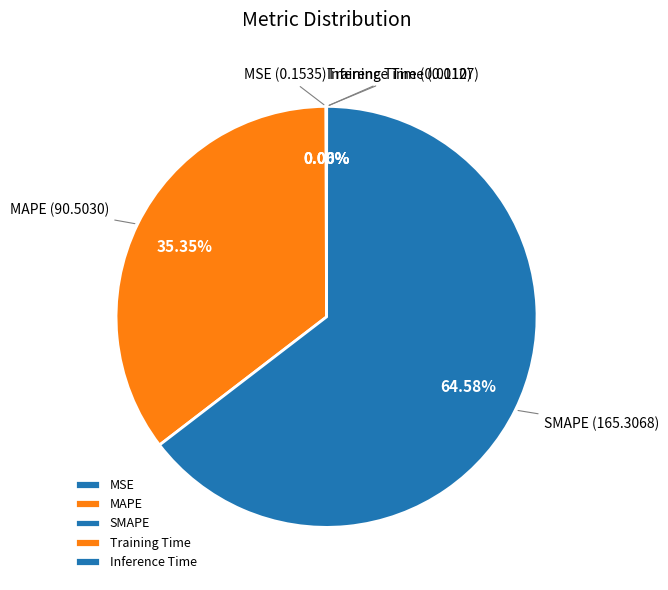

Which has a higher value, MAPE or SMAPE?

SMAPE